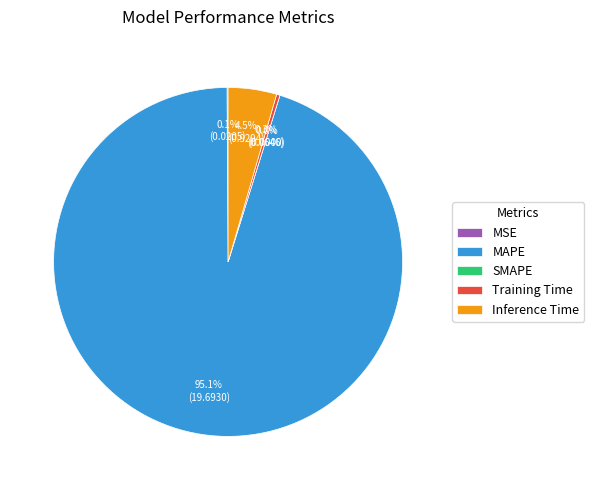

What portion of the pie excludes MSE?

99.9%